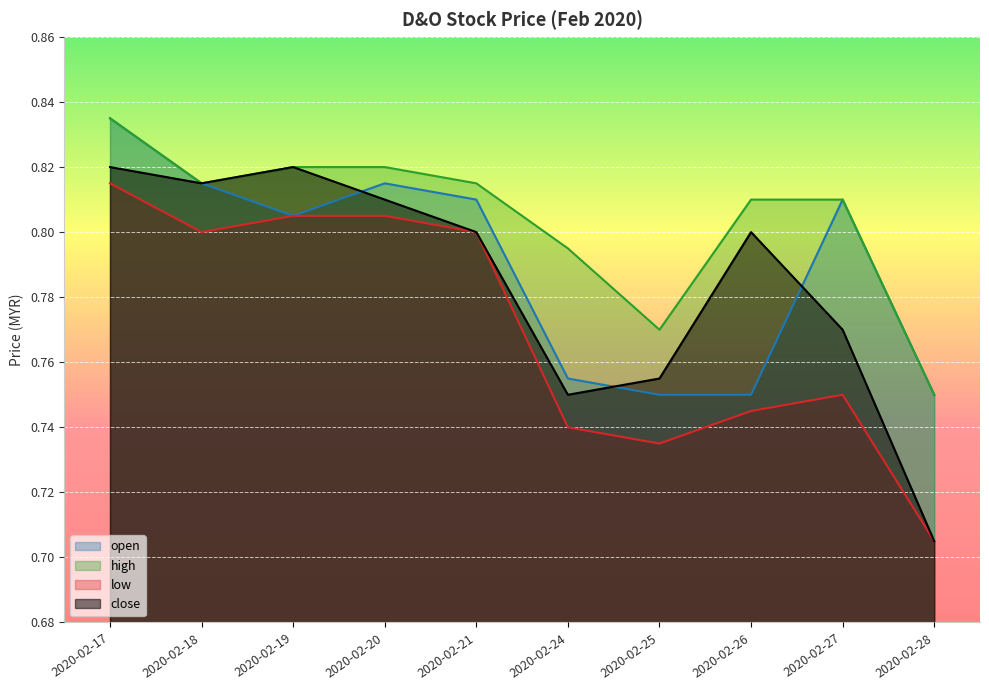

Reading right to left, list all the values displayed in this chart.

open: 0.8	0.8	0.8	0.8	0.8	0.8	0.8	0.8	0.8	0.8
high: 0.8	0.8	0.8	0.8	0.8	0.8	0.8	0.8	0.8	0.8
low: 0.7	0.8	0.7	0.7	0.7	0.8	0.8	0.8	0.8	0.8
close: 0.7	0.8	0.8	0.8	0.8	0.8	0.8	0.8	0.8	0.8